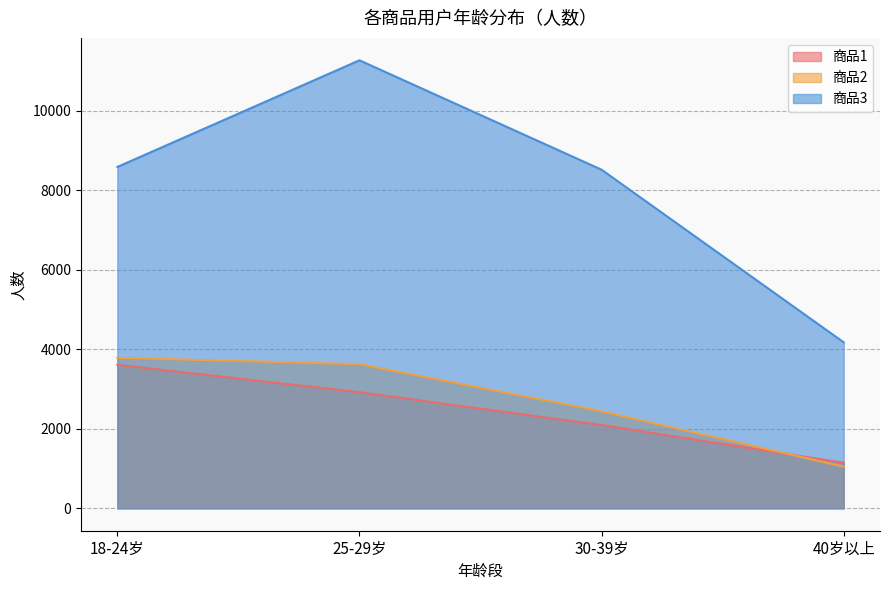

List the series in order of their peak value, lowest first.

商品1, 商品2, 商品3